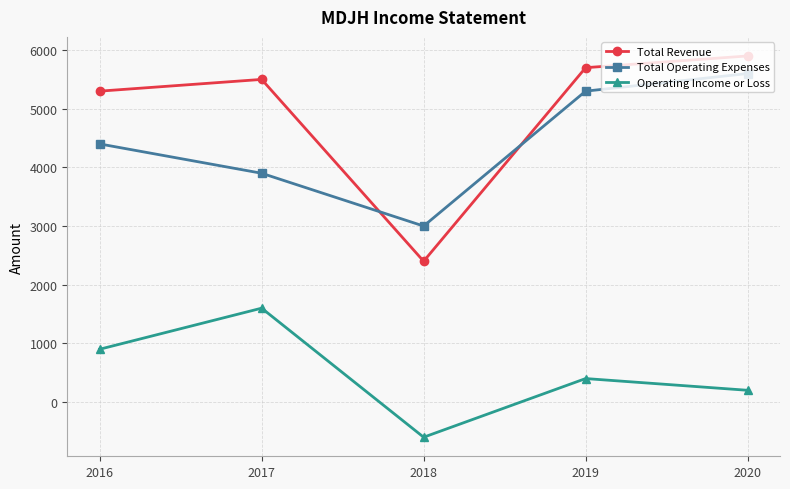

Reading left to right, transcribe all the data shown in this chart.

Total Revenue: 5300	5500	2400	5700	5900
Total Operating Expenses: 4400	3900	3000	5300	5600
Operating Income or Loss: 900	1600	-600	400	200